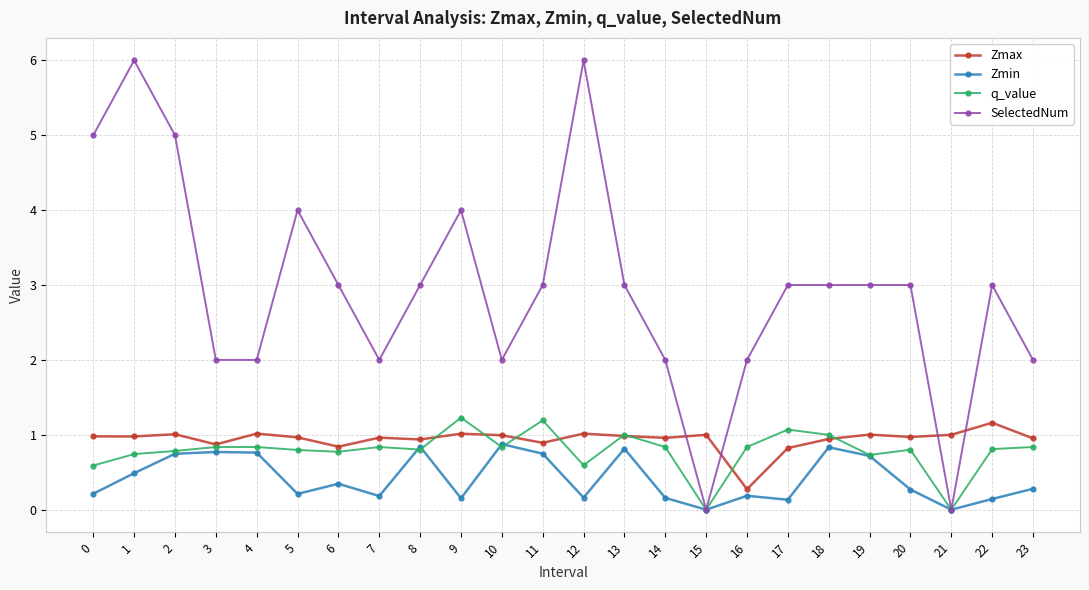

Is it true that Zmax equals 1.0 at 10?

True